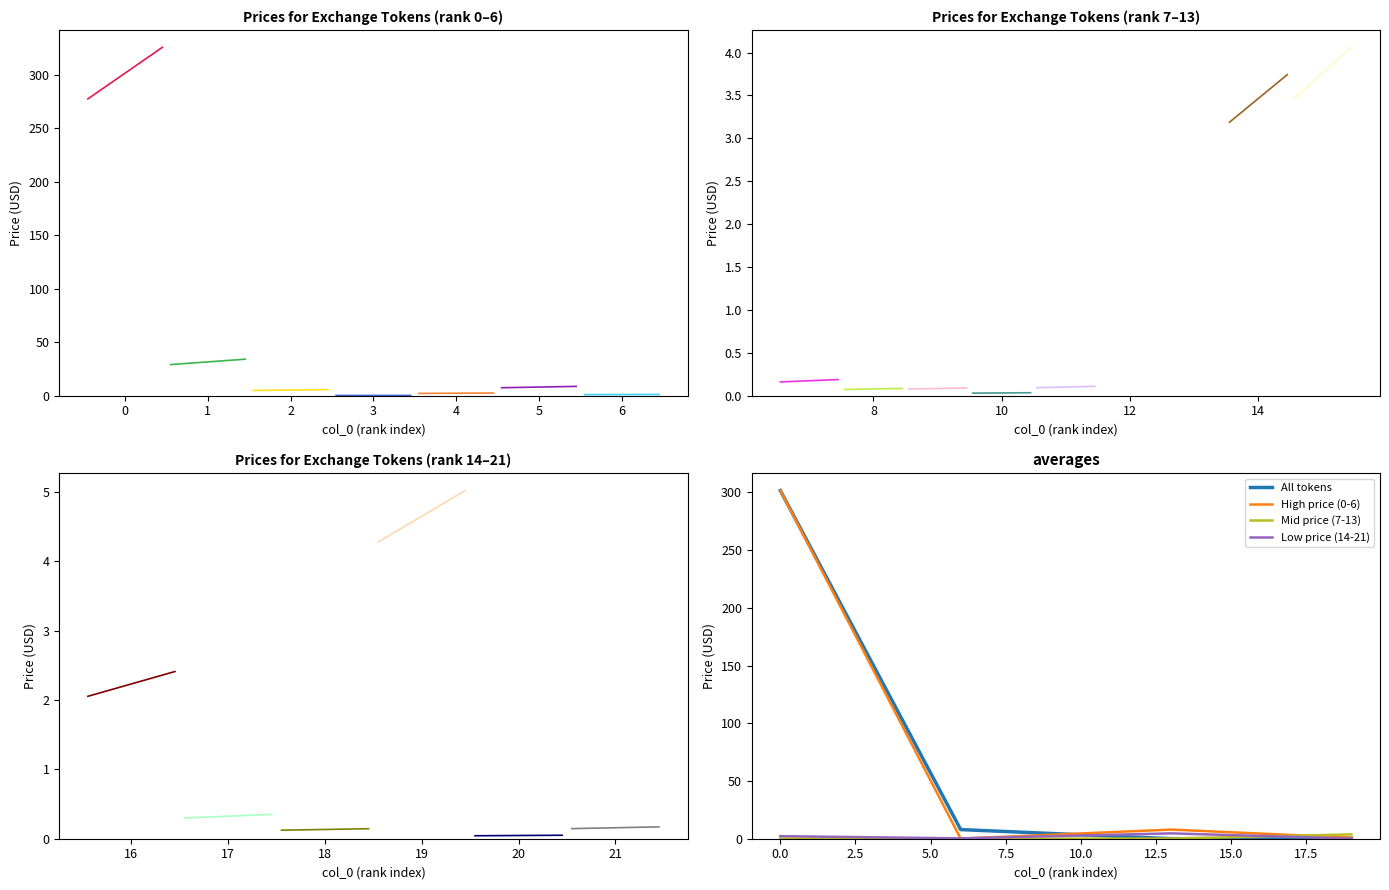

Is this an area chart (filled region under the line)?

No